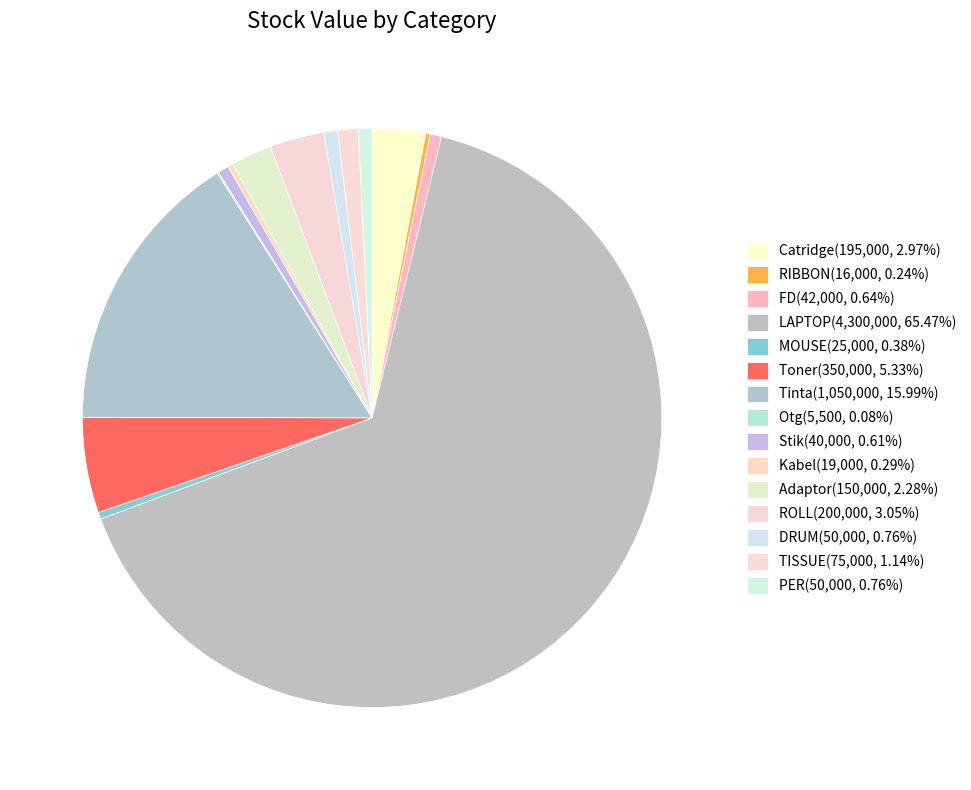

Which category accounts for the majority?

LAPTOP